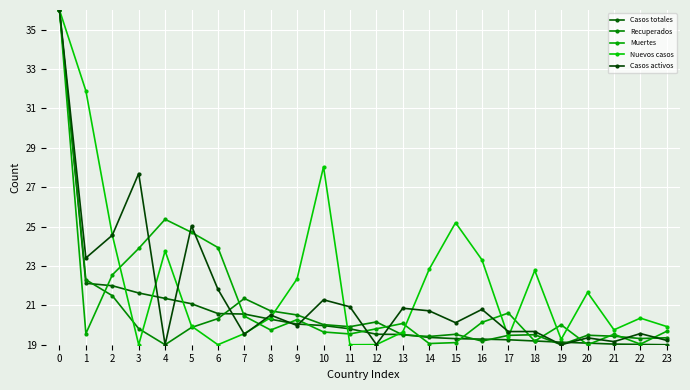

Which series changed the most between 0 and 4?

Recuperados